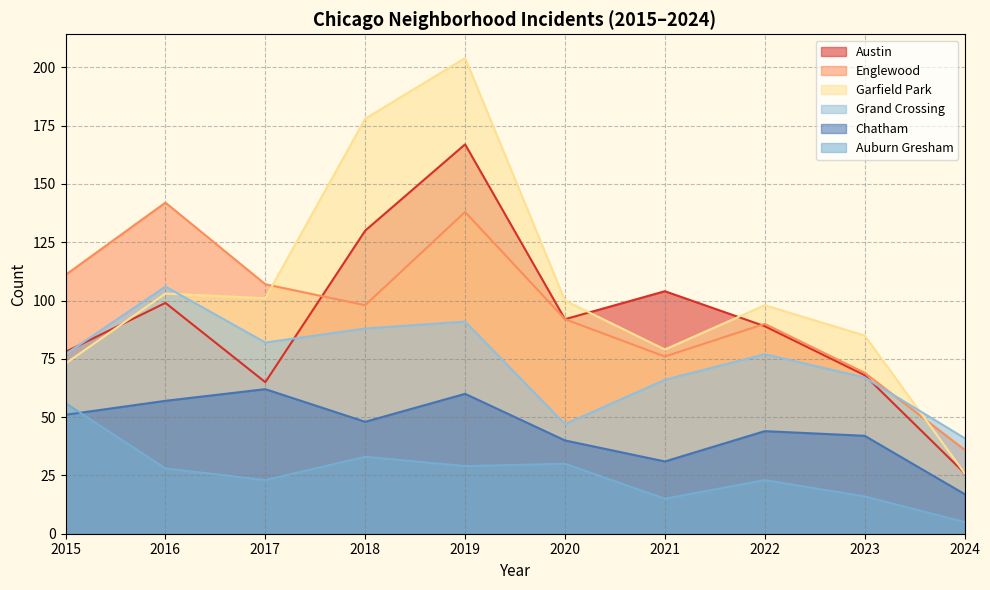

Is the value of Austin at 2021 greater than the value of Garfield Park at 2018?

No